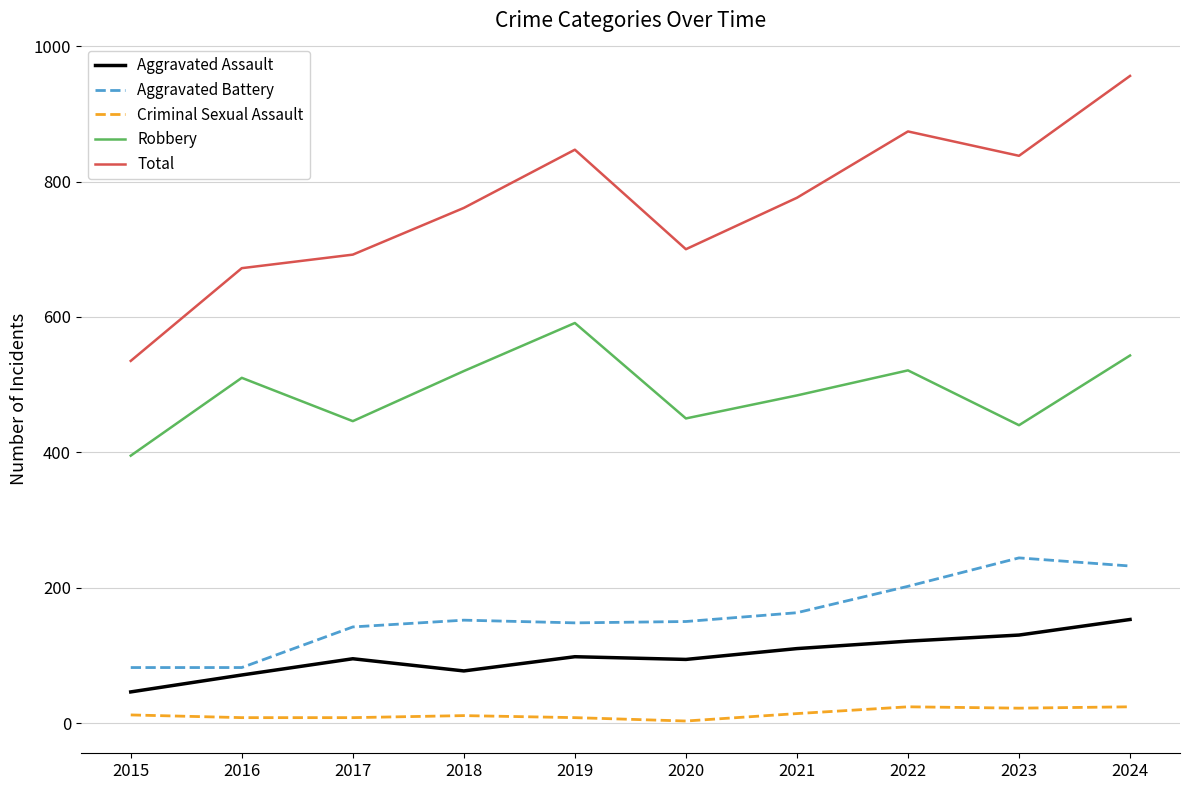

What is the greatest value displayed?

956